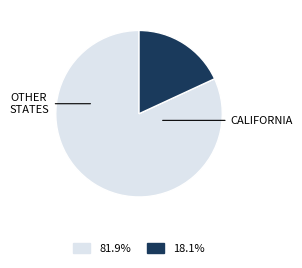

Is there any slice that represents more than half of the pie?

Yes